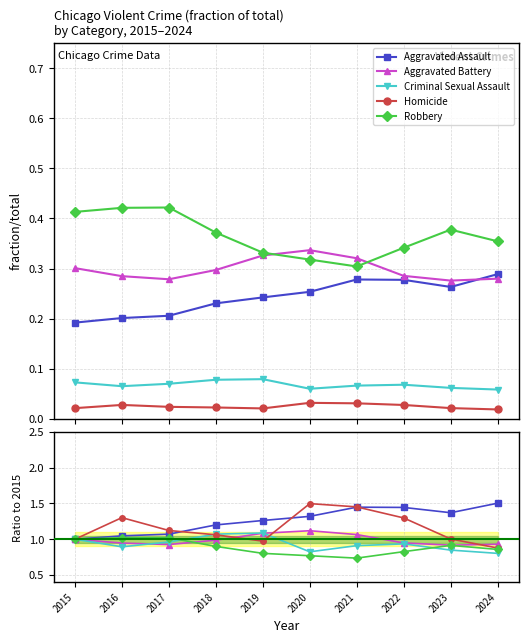

How many lines are shown in the chart?

5